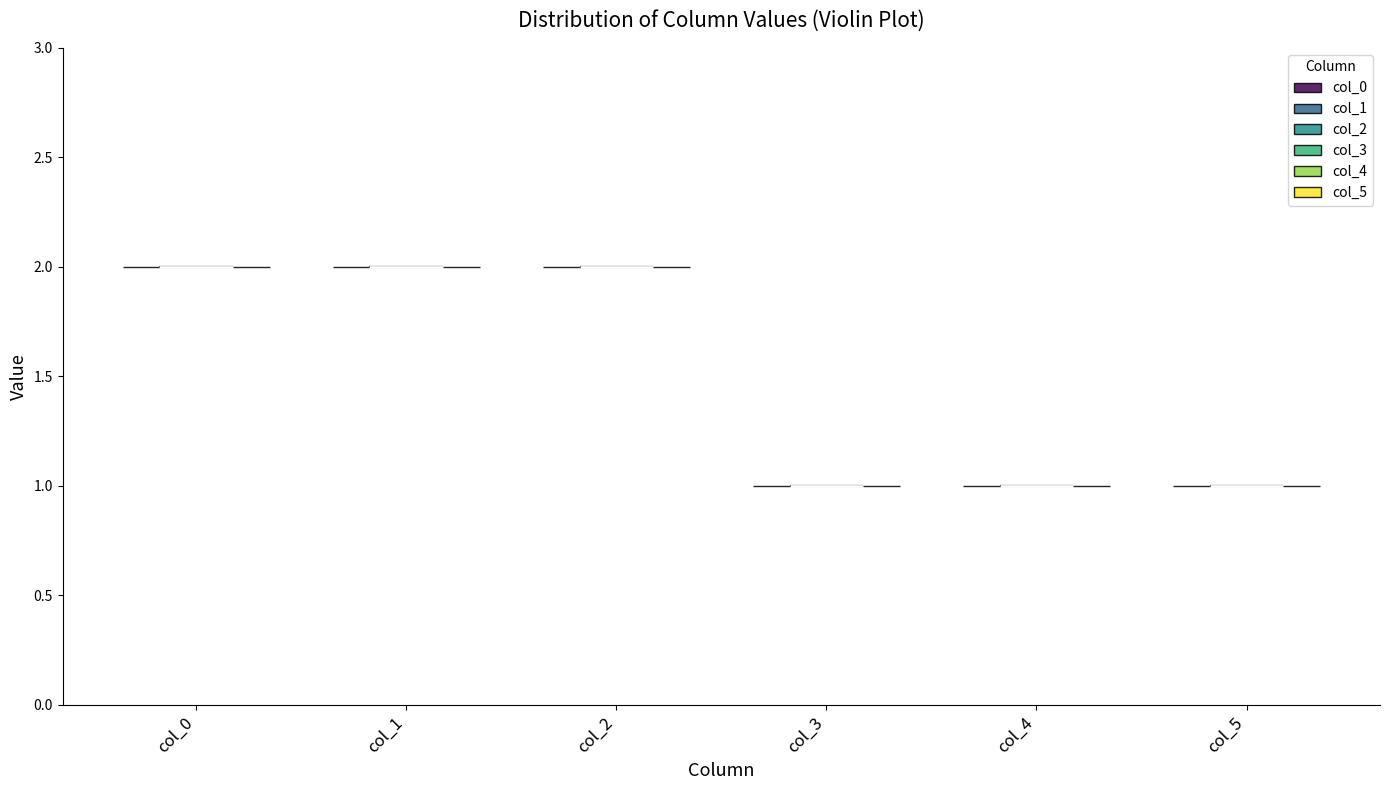

What is the highest point the violin for col_5 reaches on the y-axis? The values are not printed on the chart, so give them approximately, as read against the axis.

1